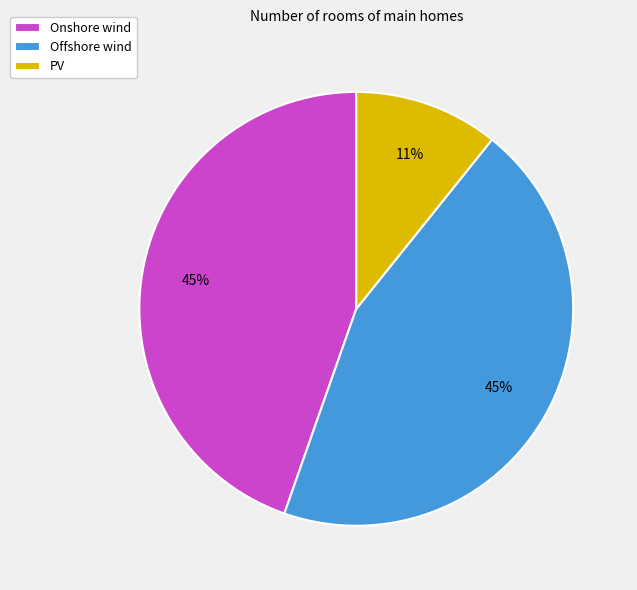

Which slice is the smallest?

PV